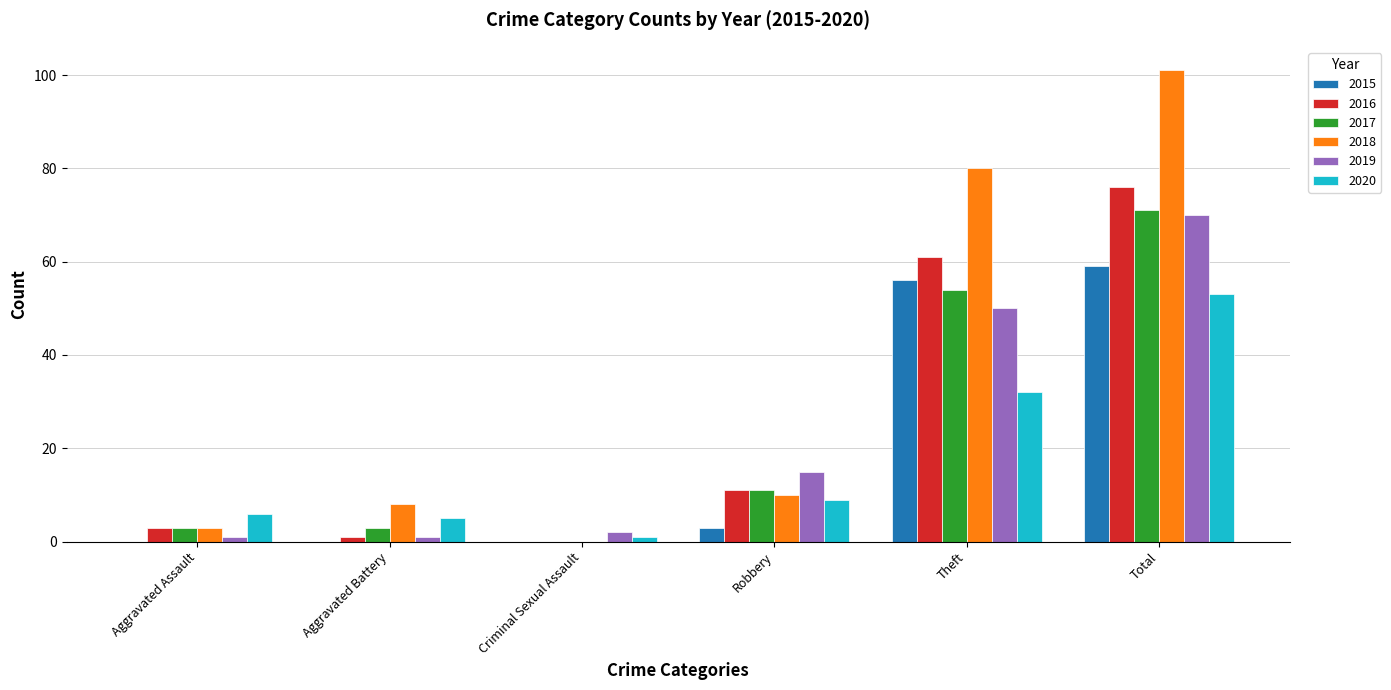

What is the average value of the 2019 series?

23